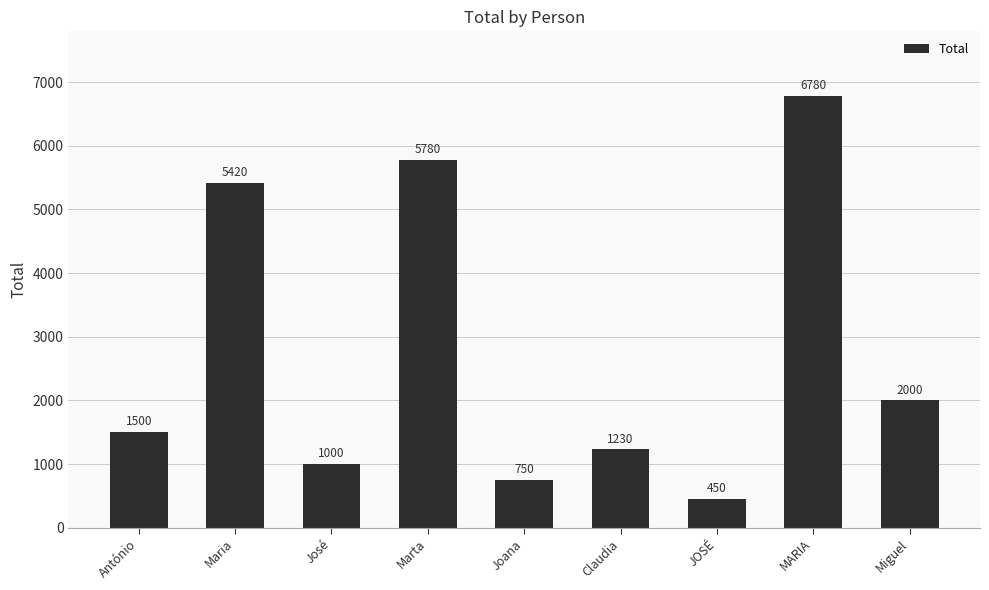

Which category has the lowest value across all series?

JOSÉ